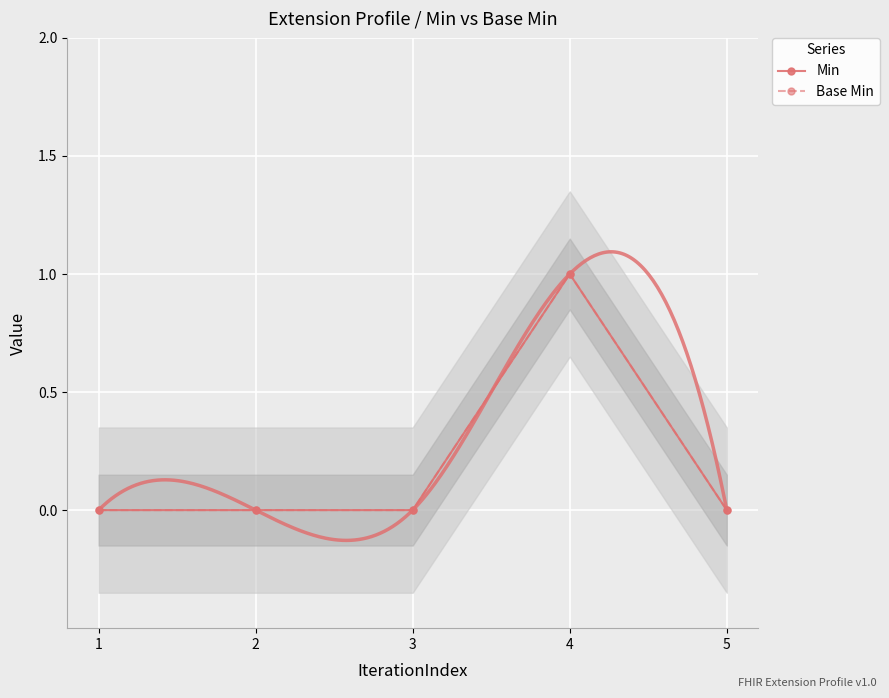

True or false: Base Min and Min intersect in this chart.

False